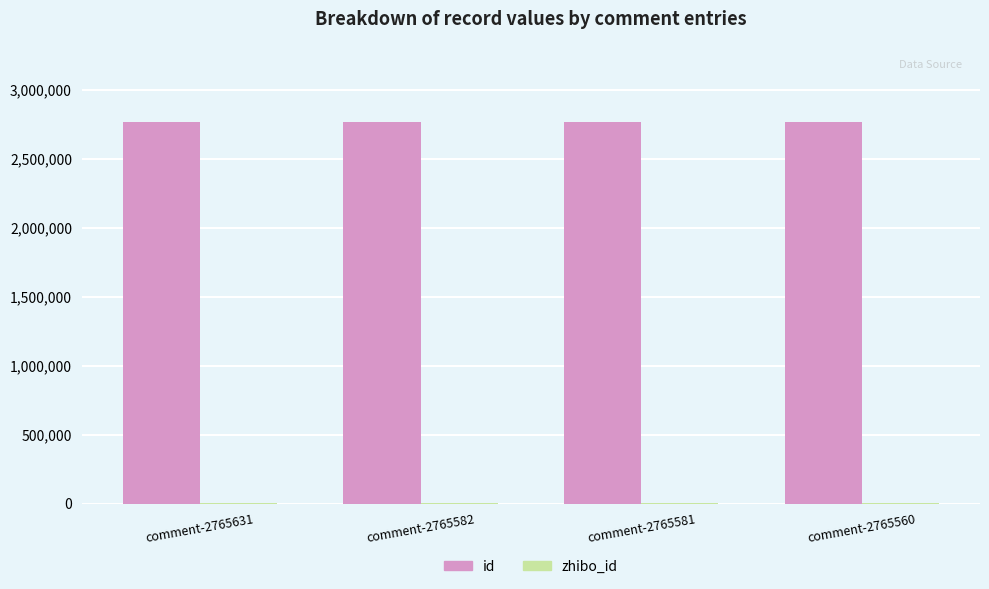

Are the bars horizontal?

No